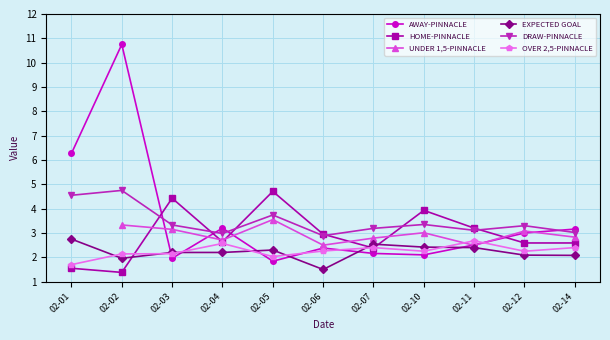

True or false: EXPECTED GOAL and DRAW-PINNACLE intersect in this chart.

False